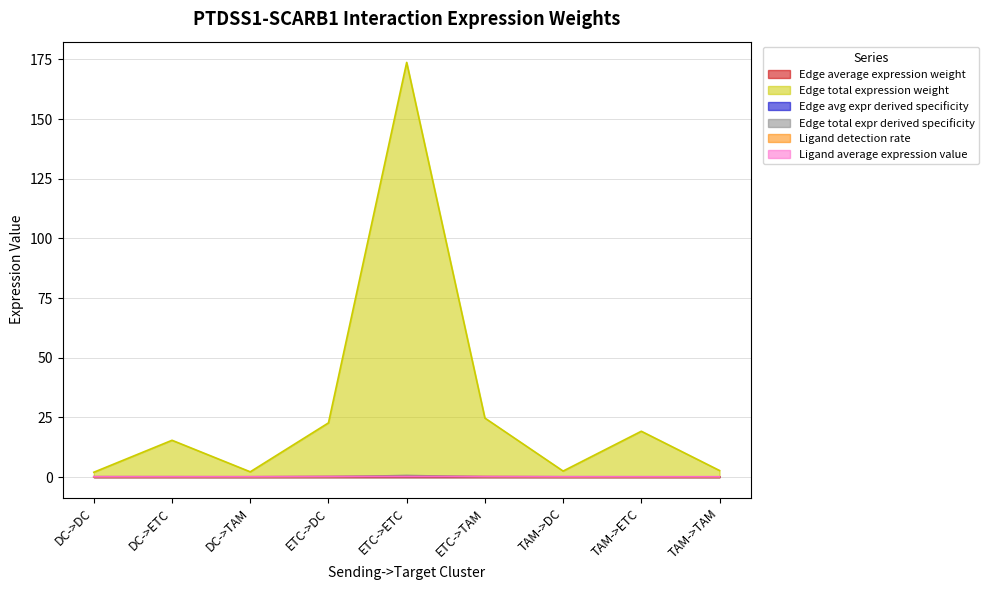

Reading right to left, transcribe all the data shown in this chart.

Edge average expression weight: TAM->TAM=0.0	TAM->ETC=0.0	TAM->DC=0.0	ETC->TAM=0.0	ETC->ETC=0.0	ETC->DC=0.0	DC->TAM=0.0	DC->ETC=0.0	DC->DC=0.0
Edge total expression weight: TAM->TAM=2.7	TAM->ETC=19.2	TAM->DC=2.5	ETC->TAM=24.7	ETC->ETC=173.7	ETC->DC=22.7	DC->TAM=2.2	DC->ETC=15.4	DC->DC=2.0
Edge avg expr derived specificity: TAM->TAM=0.1	TAM->ETC=0.1	TAM->DC=0.1	ETC->TAM=0.1	ETC->ETC=0.1	ETC->DC=0.2	DC->TAM=0.1	DC->ETC=0.1	DC->DC=0.1
Edge total expr derived specificity: TAM->TAM=0.0	TAM->ETC=0.1	TAM->DC=0.0	ETC->TAM=0.1	ETC->ETC=0.7	ETC->DC=0.1	DC->TAM=0.0	DC->ETC=0.1	DC->DC=0.0
Ligand detection rate: TAM->TAM=0.1	TAM->ETC=0.1	TAM->DC=0.1	ETC->TAM=0.2	ETC->ETC=0.2	ETC->DC=0.2	DC->TAM=0.1	DC->ETC=0.1	DC->DC=0.1
Ligand average expression value: TAM->TAM=0.1	TAM->ETC=0.1	TAM->DC=0.1	ETC->TAM=0.2	ETC->ETC=0.2	ETC->DC=0.2	DC->TAM=0.2	DC->ETC=0.2	DC->DC=0.2